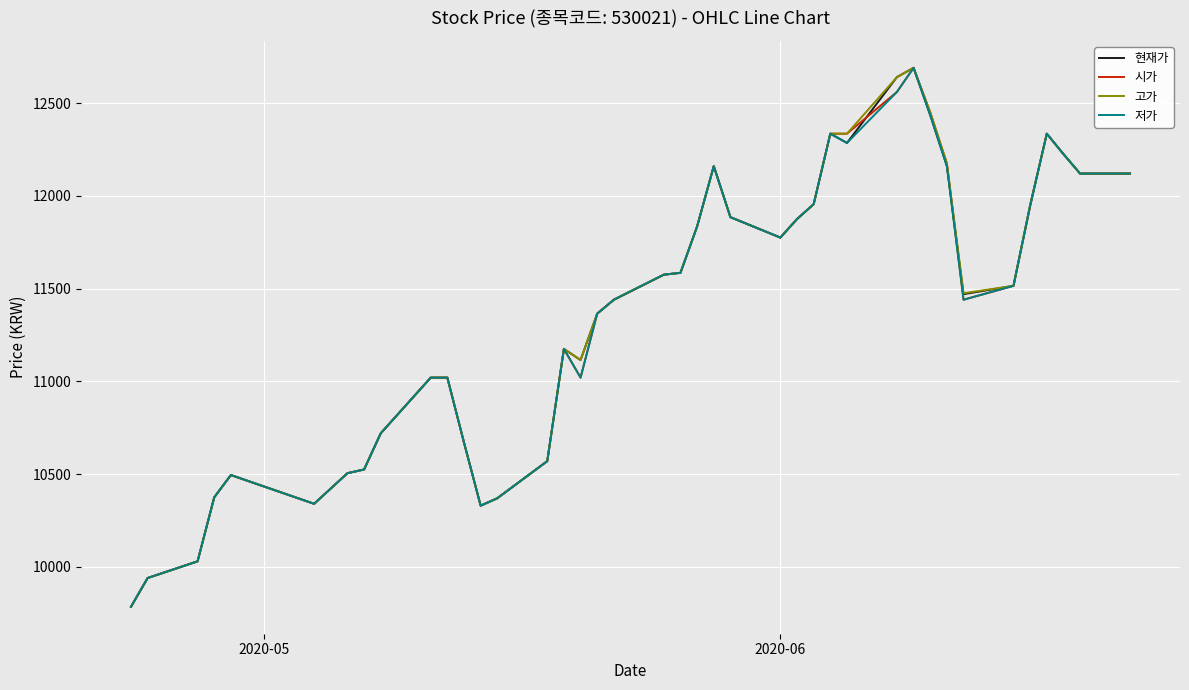

Does the chart have visible grid lines?

Yes